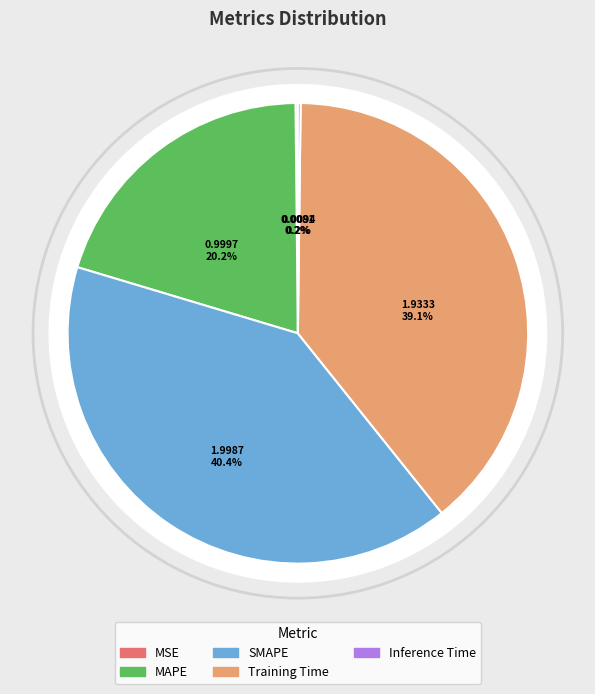

What percentage is the MAPE slice, to the nearest percent?

20%